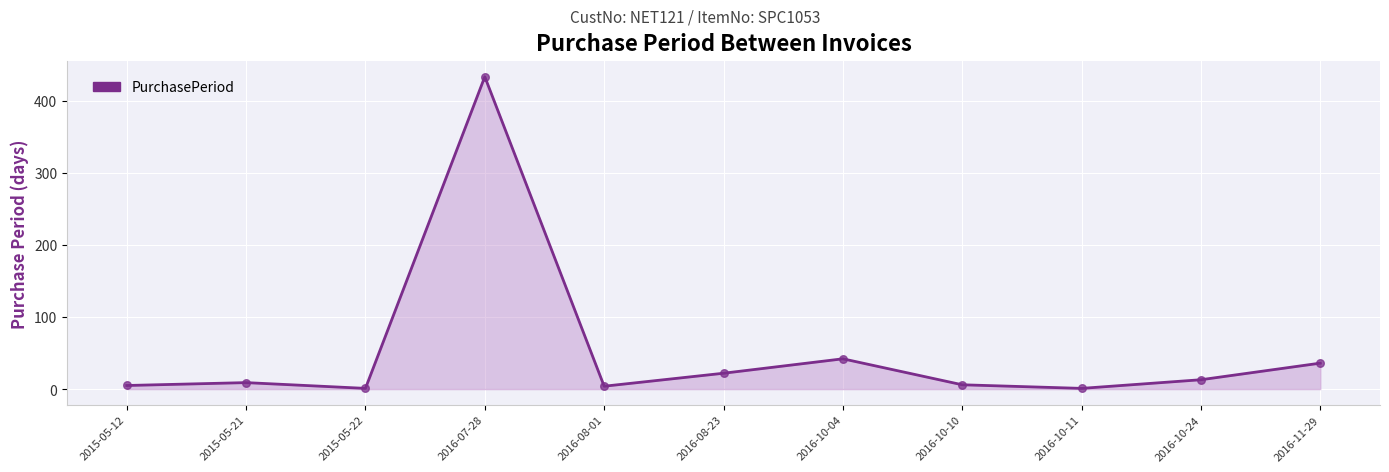

What is the change in value from 2016-07-28 to 2016-08-23?

-411